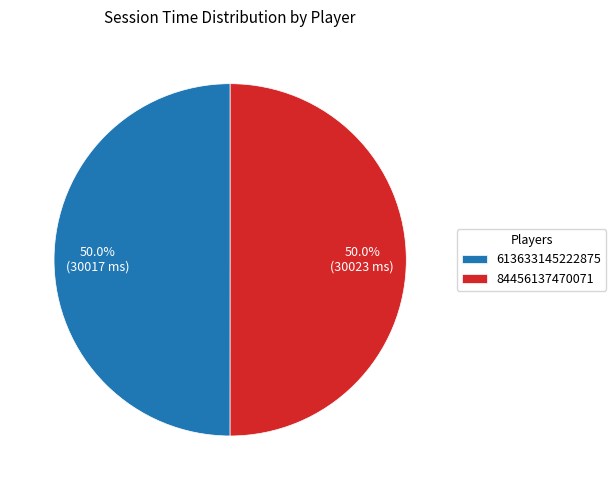

Approximately how many times larger is the value at 613633145222875 compared to 84456137470071?

1.0